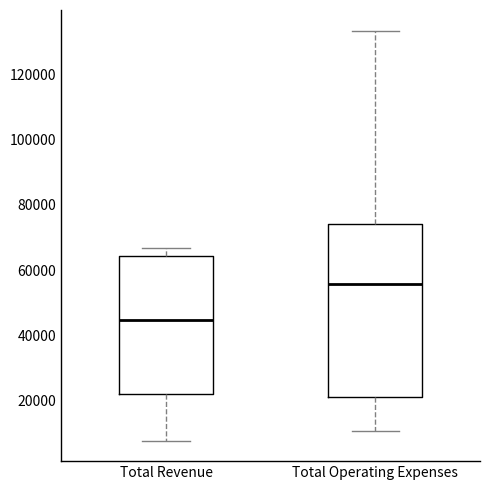

Reading left to right, transcribe this box plot: for each box, give where its median line is, the range the box spans, and where its two whiskers end, as read against the y-axis. The values are not printed on the chart, so give them approximately, as read against the axis.

Total Revenue: median 44000, box 22000 to 64000, whiskers 8000 to 66000
Total Operating Expenses: median 56000, box 22000 to 74000, whiskers 10000 to 134000